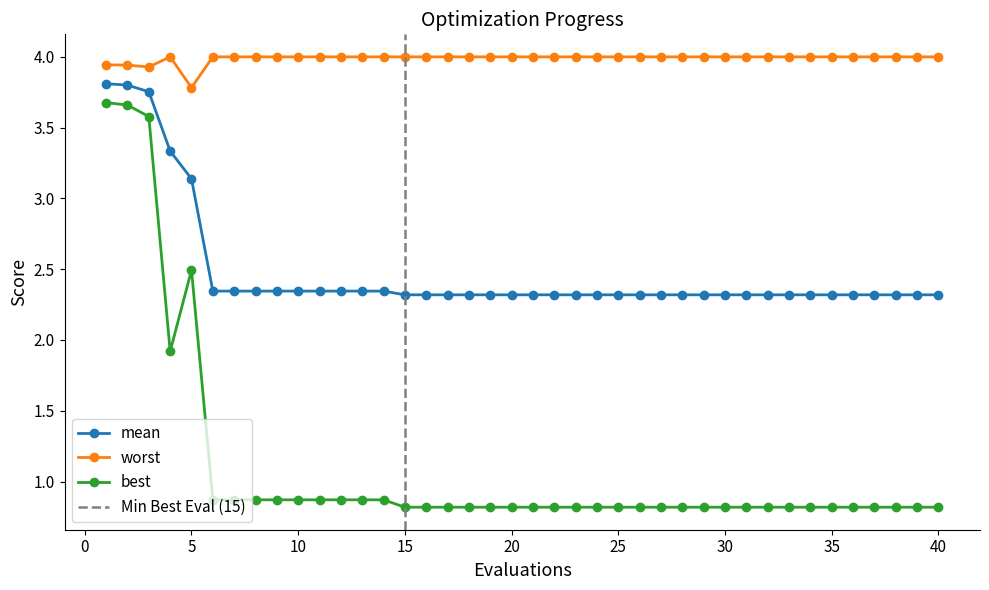

List the series in order of their peak value, highest first.

worst, mean, best